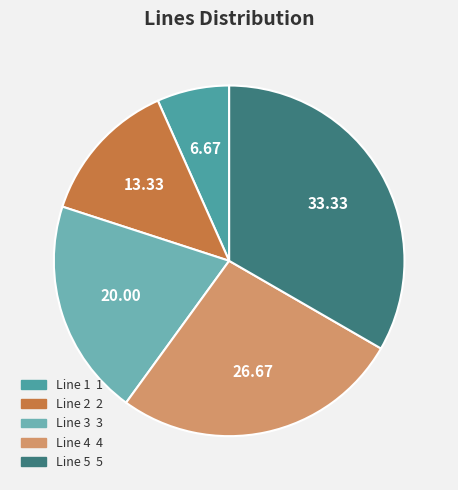

Which slice is the smallest?

Line 1